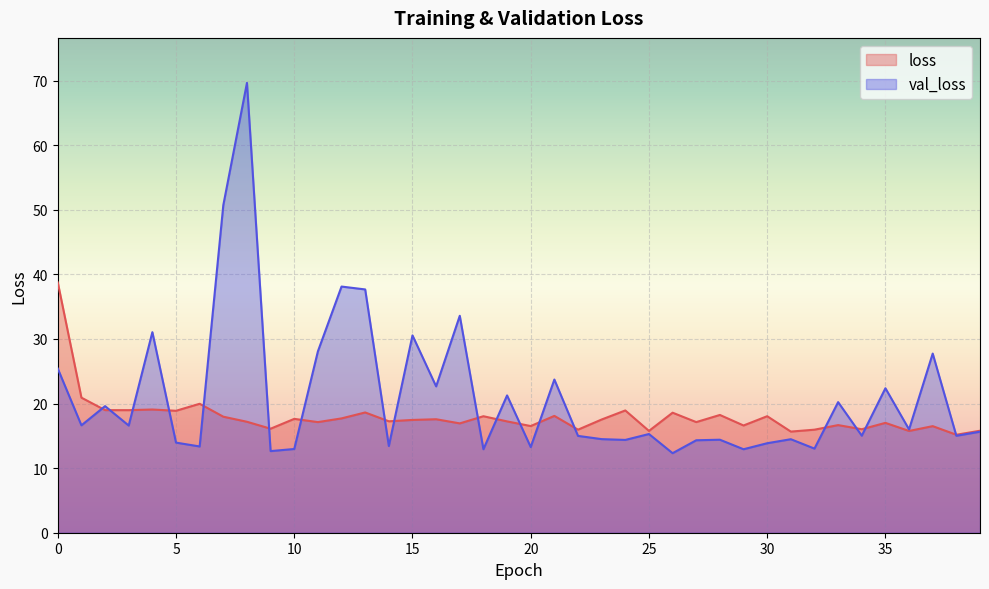

What is the sum of all loss values?

718.2